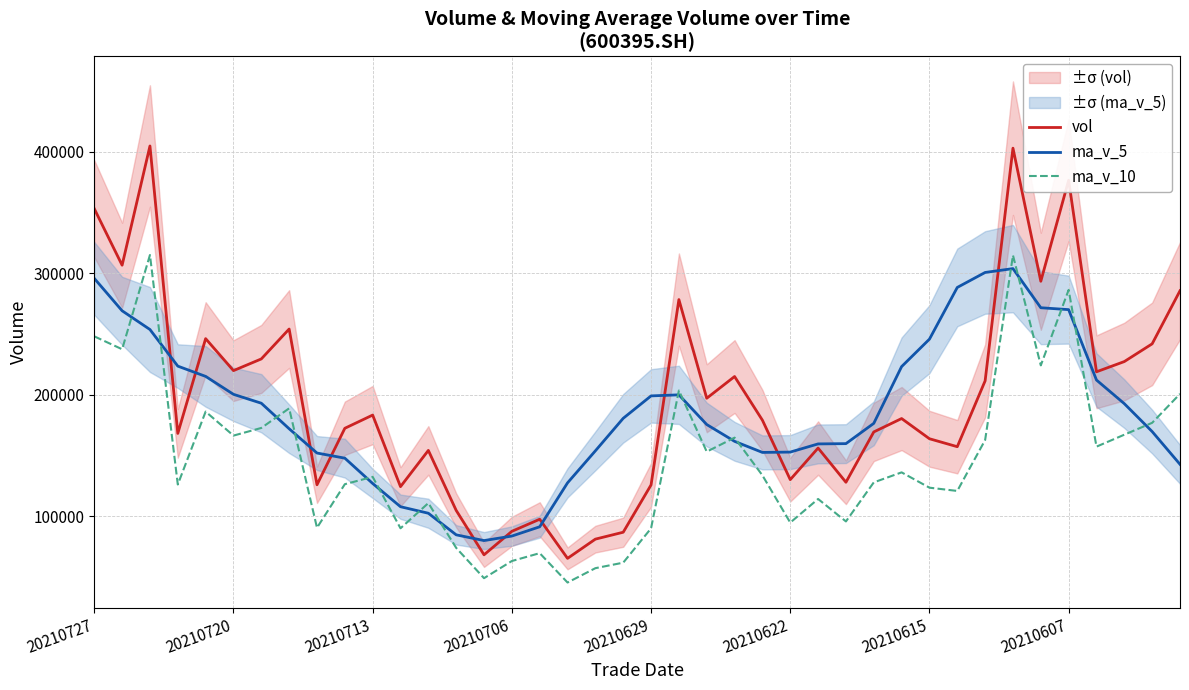

True or false: ma_v_10 and vol intersect in this chart.

False